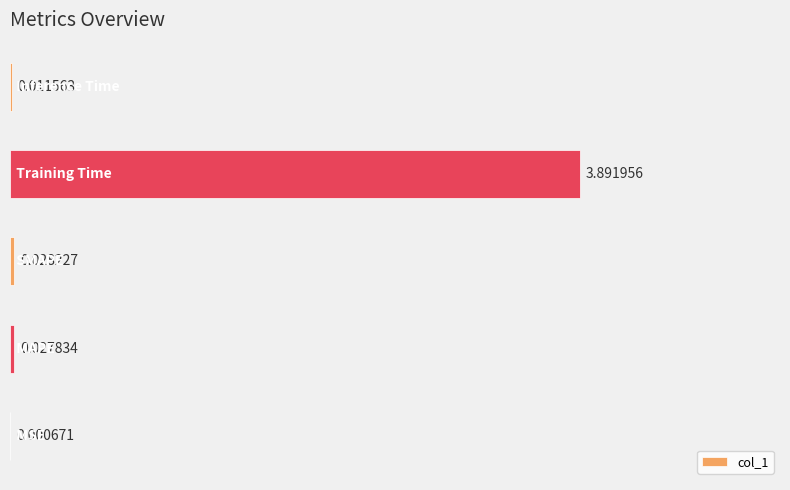

What is the sum of all values?

4.0